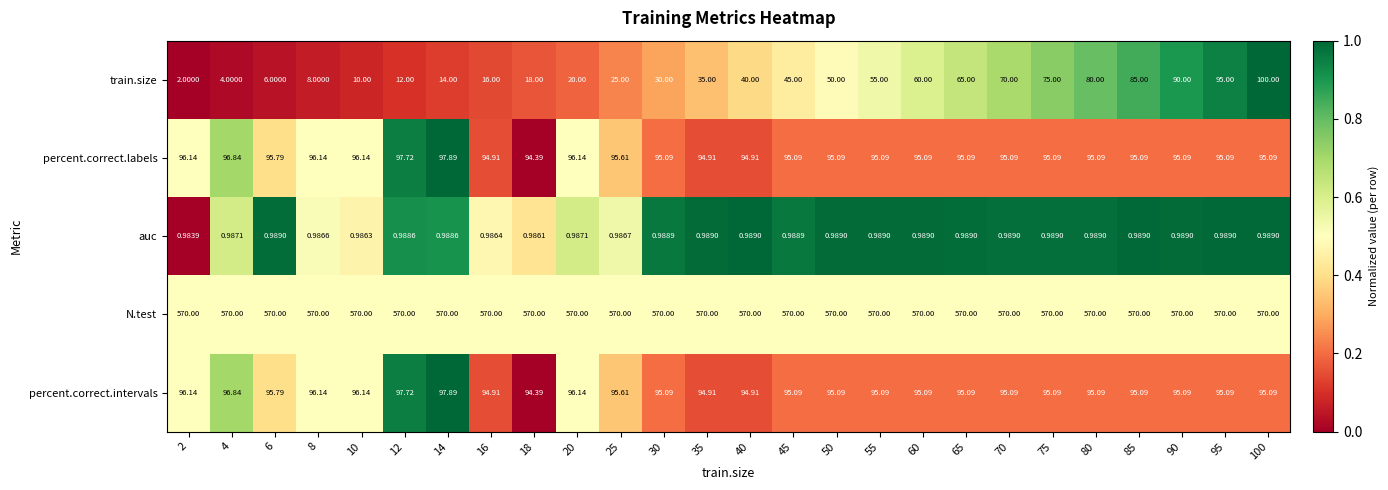

Is the value of auc at 40 greater than the value of N.test at 8?

No